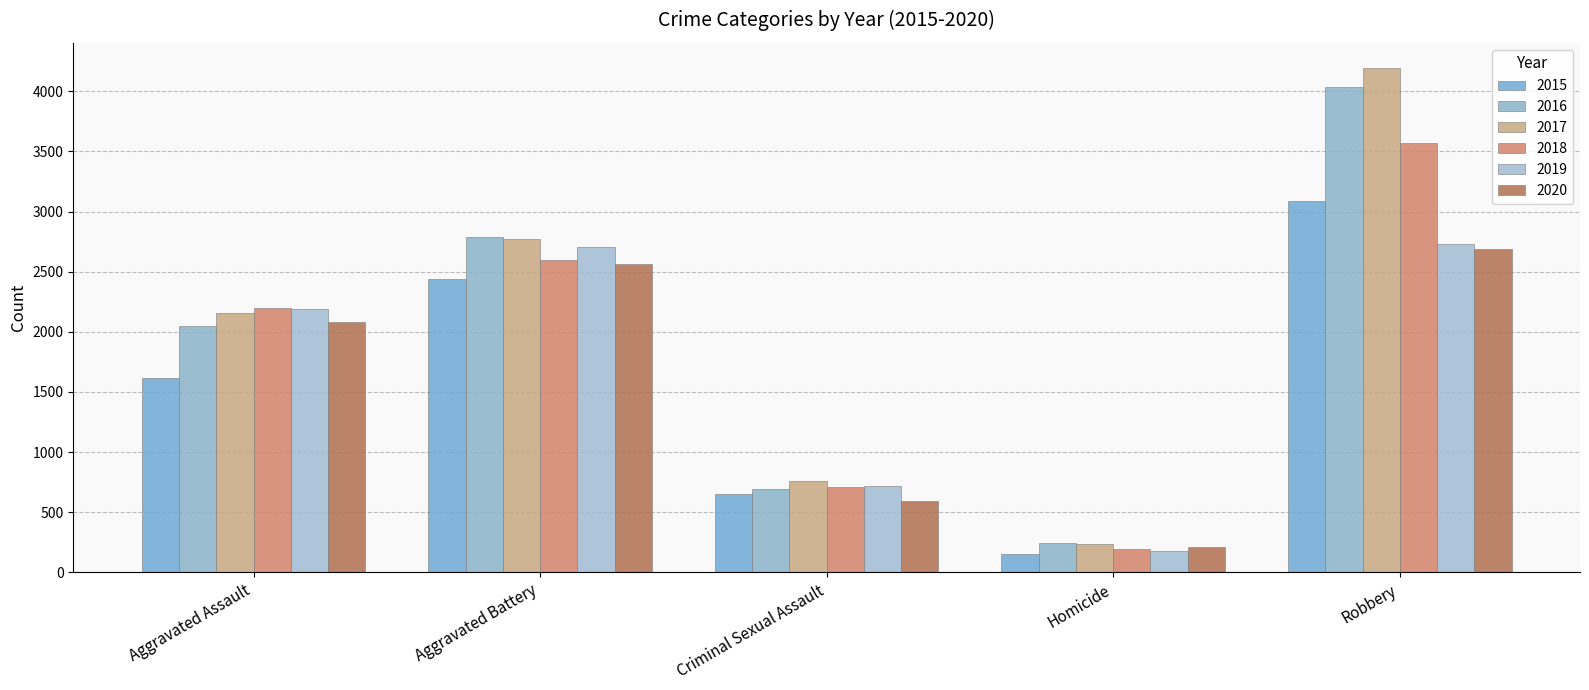

How many series are shown in this chart?

6